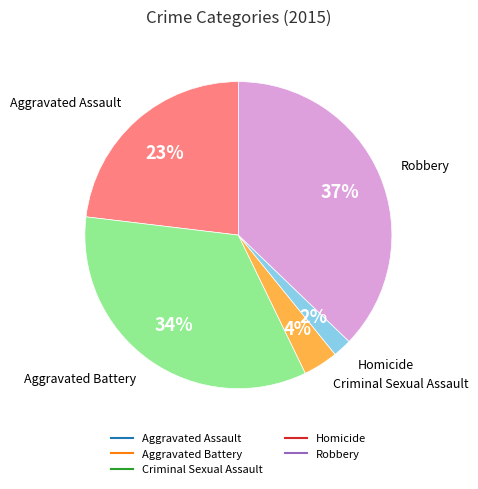

What is the largest slice in the pie chart?

Robbery